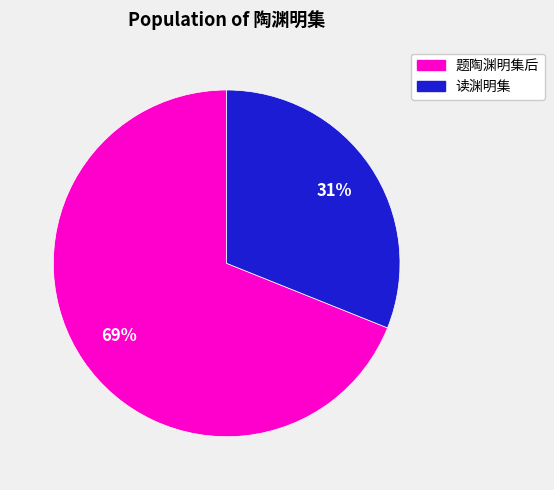

Is there any slice that represents more than half of the pie?

Yes